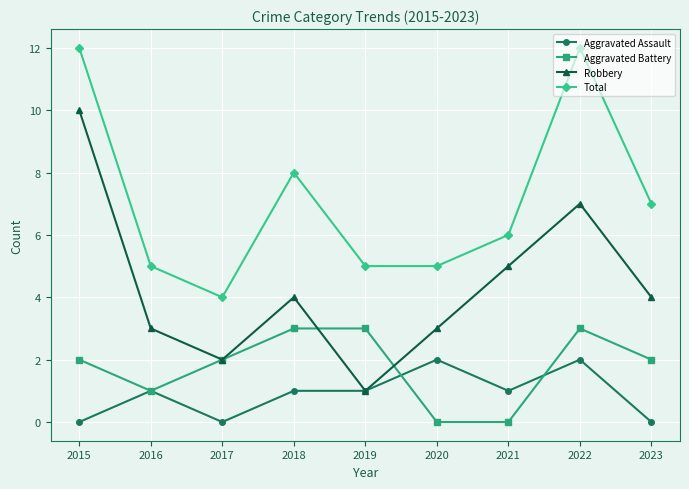

Which series has the largest total across all categories?

Total